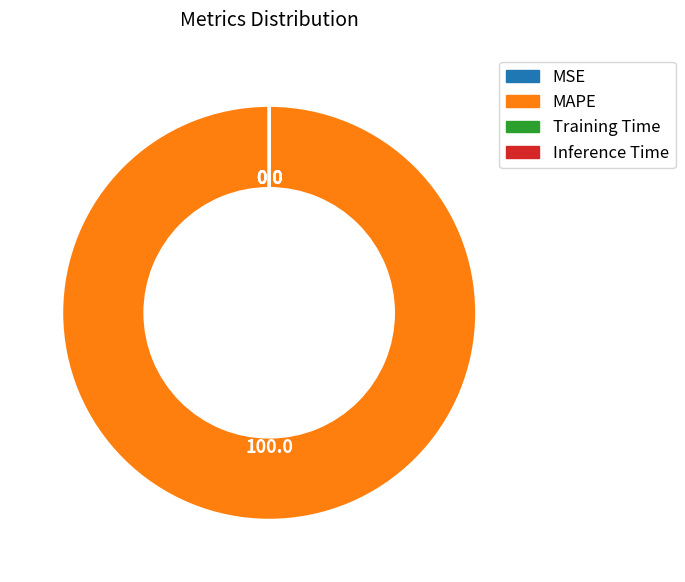

The MAPE slice represents 100% of the pie. True or false?

True